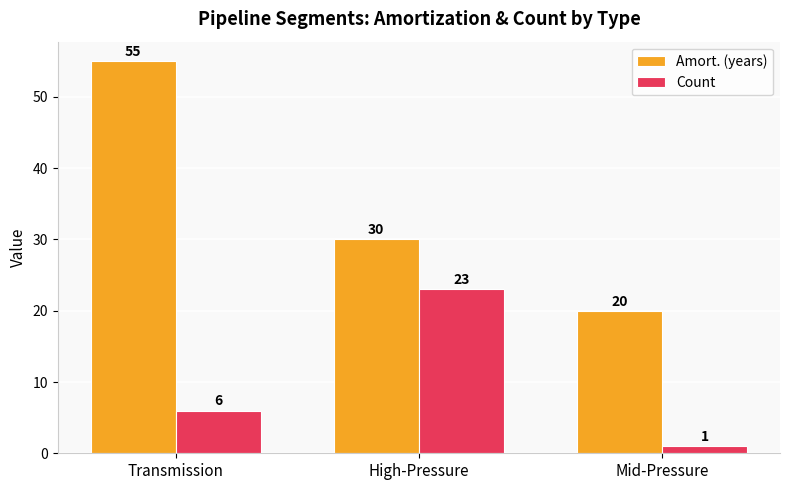

What is the spread (max minus min) of values at Transmission?

49